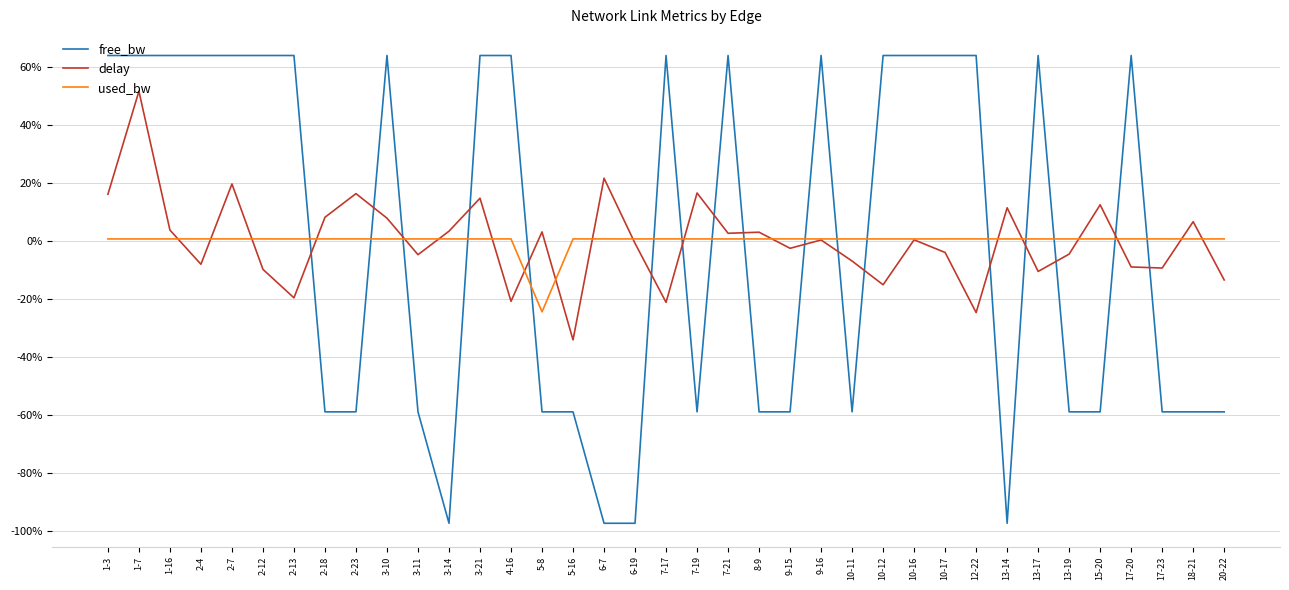

What is the highest value of the used_bw series?

0.7